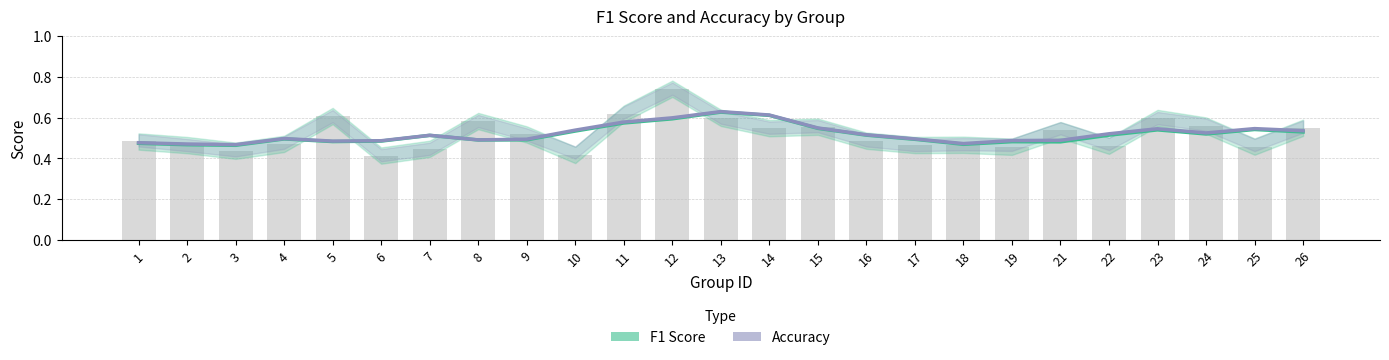

What are all the series names shown in the legend?

F1 Score, Accuracy